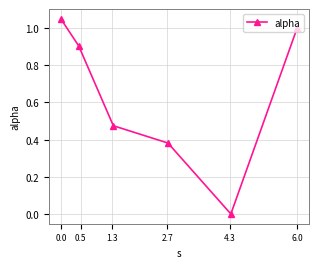

How many interior local valleys (lower than both neighbors) does the data have?

1